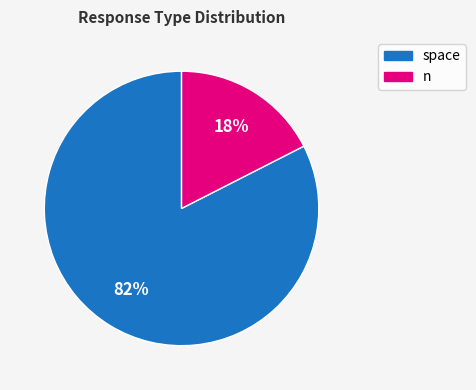

To the nearest percent, what is the average slice percentage?

50%